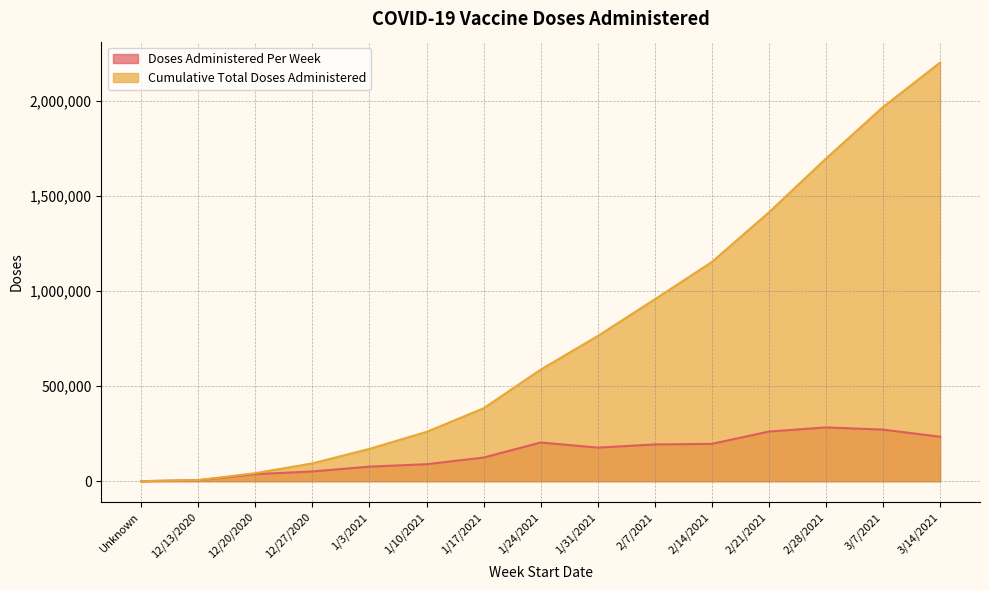

At which category does the chart reach its minimum across all series?

Unknown